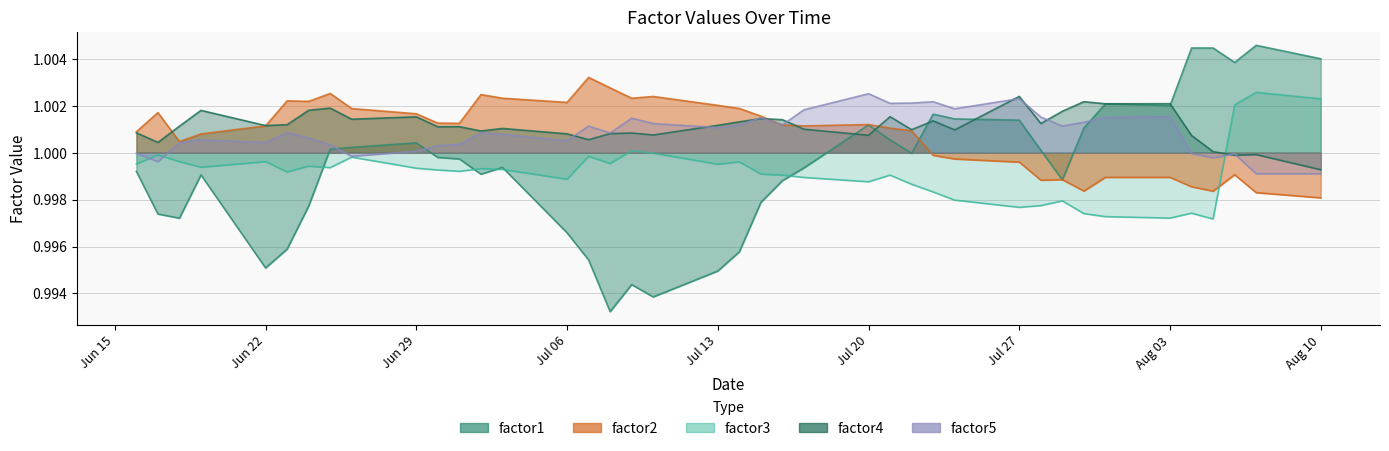

What is the sum of all factor5 values?

40.0